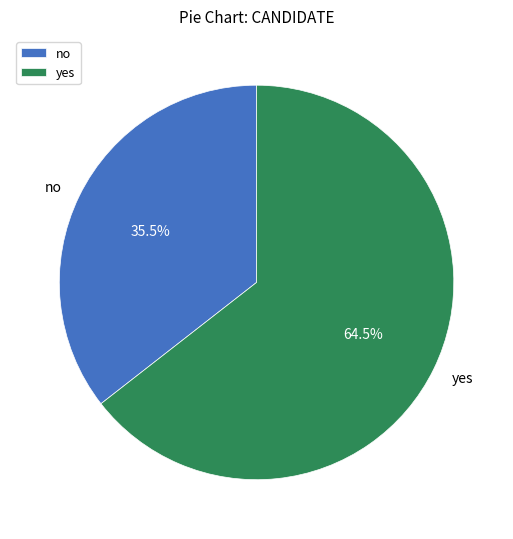

Which category has the biggest portion of the pie?

yes